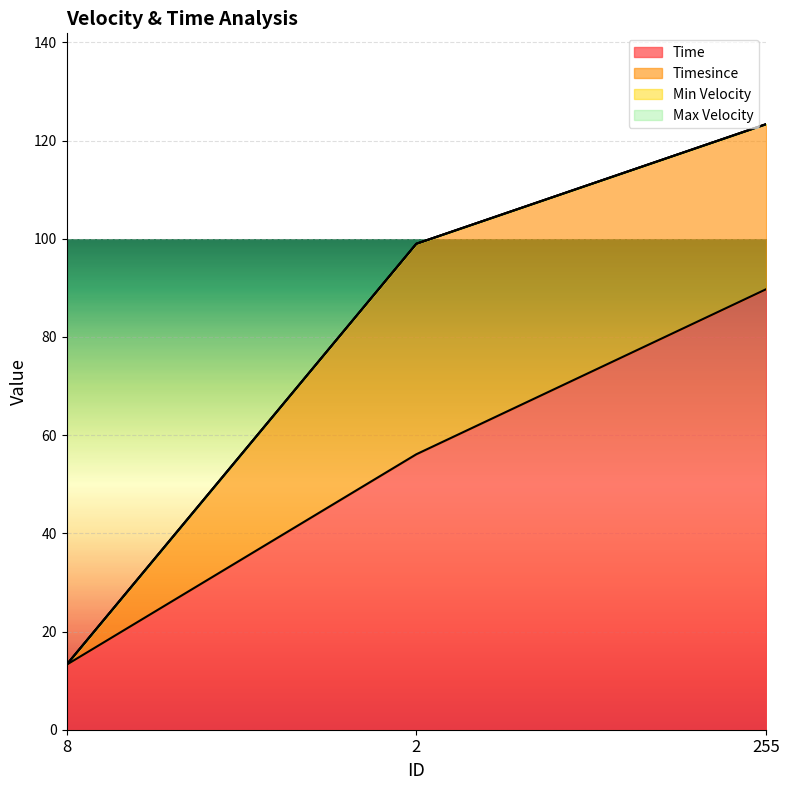

At which category does the chart reach its minimum across all series?

8